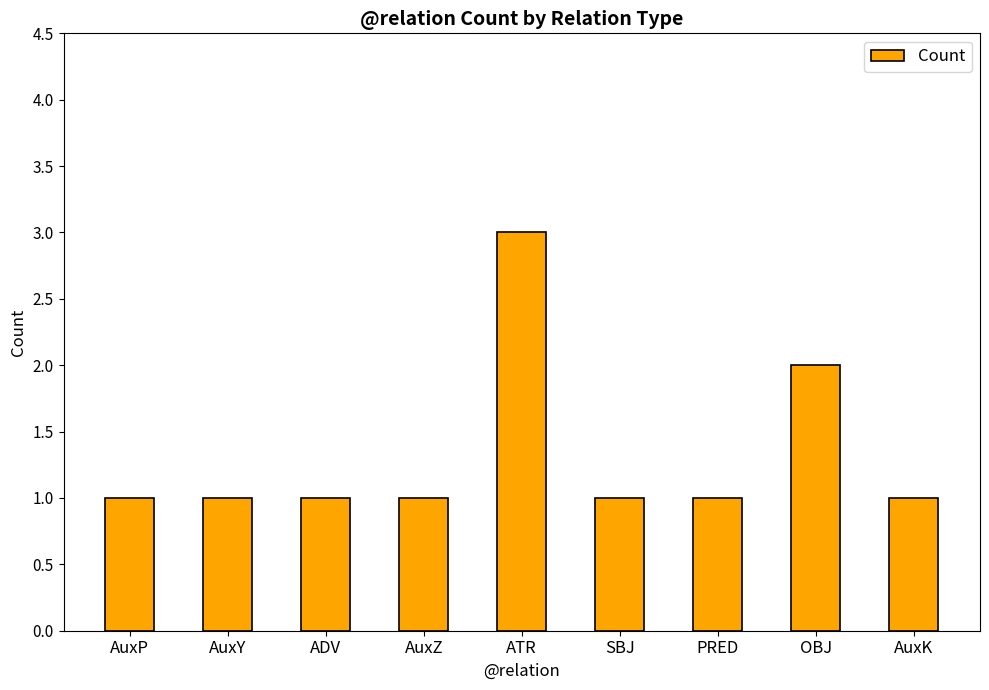

Where is the data nearest to the value 2?

OBJ